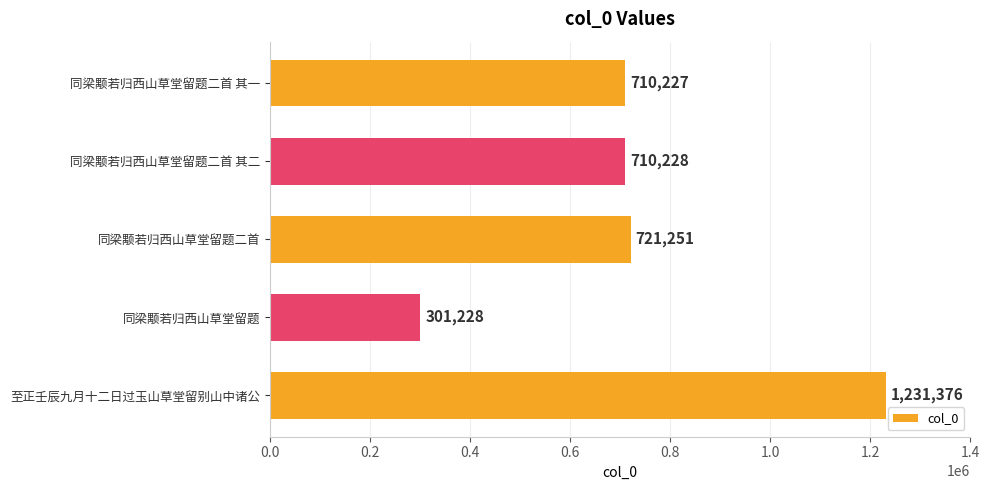

How many categories are shown in the chart?

5